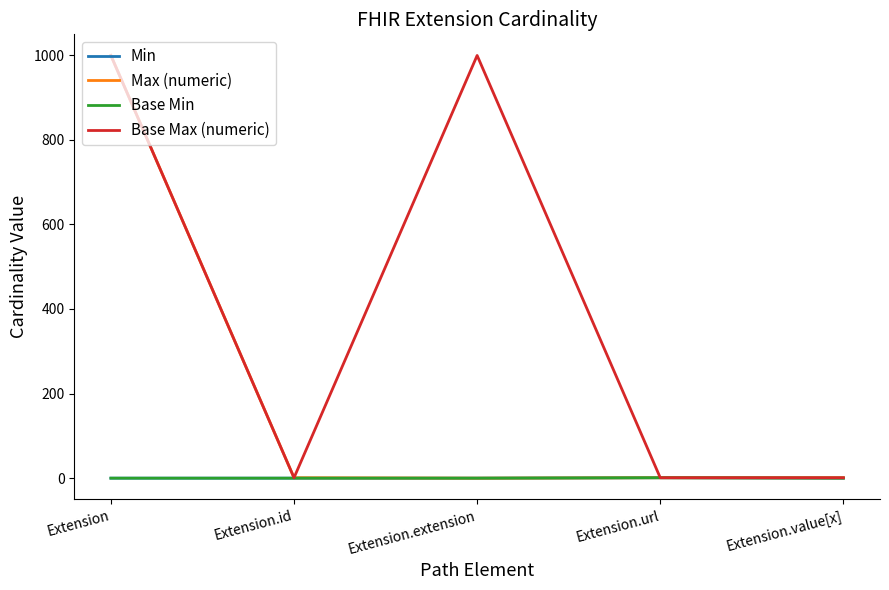

True or false: Base Max (numeric) and Base Min intersect in this chart.

False